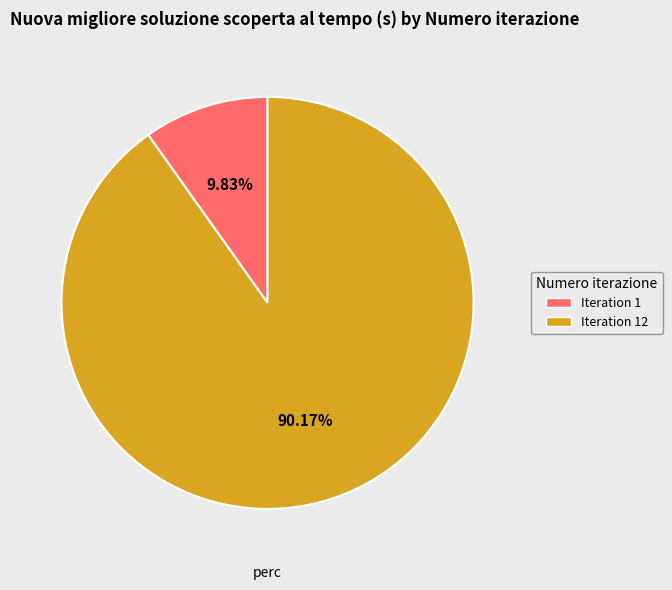

Is there any slice that represents more than half of the pie?

Yes